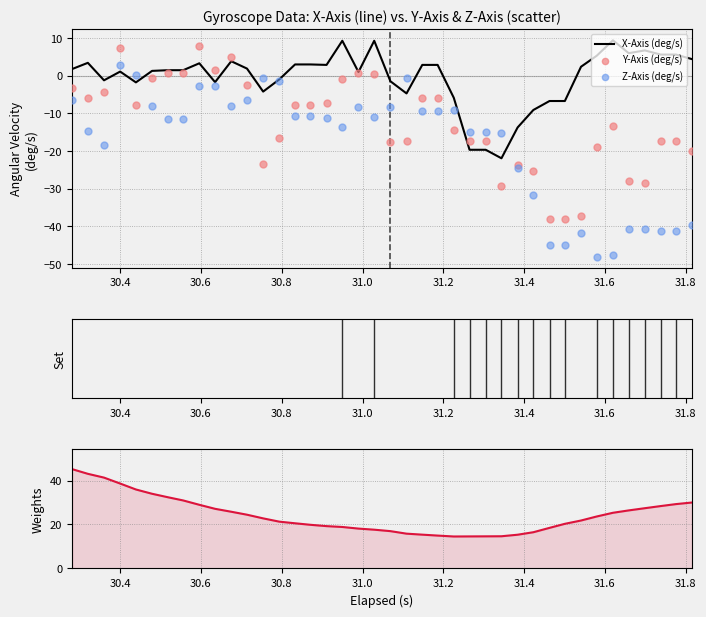

At how many categories does at least one series exceed 18?

29